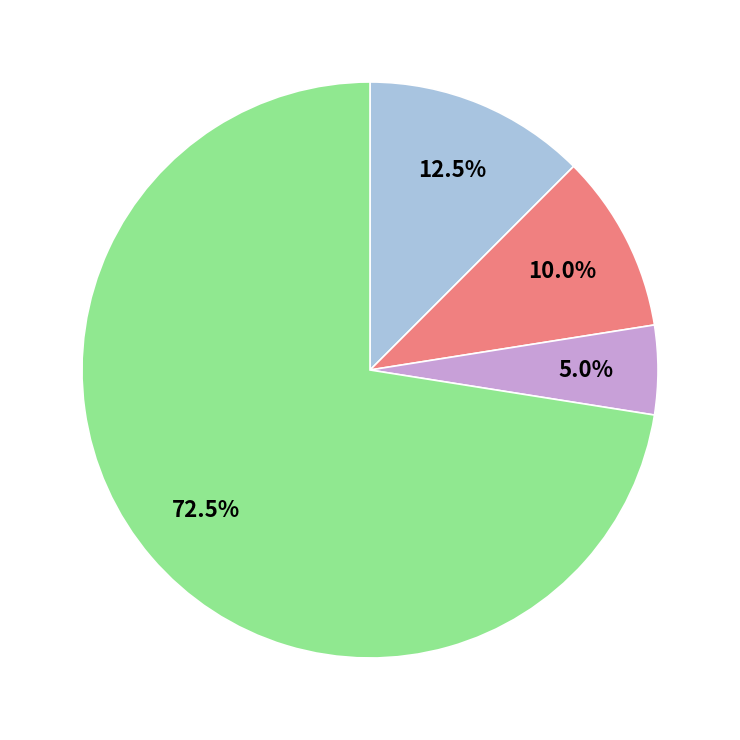

Is there any slice that represents more than half of the pie?

Yes